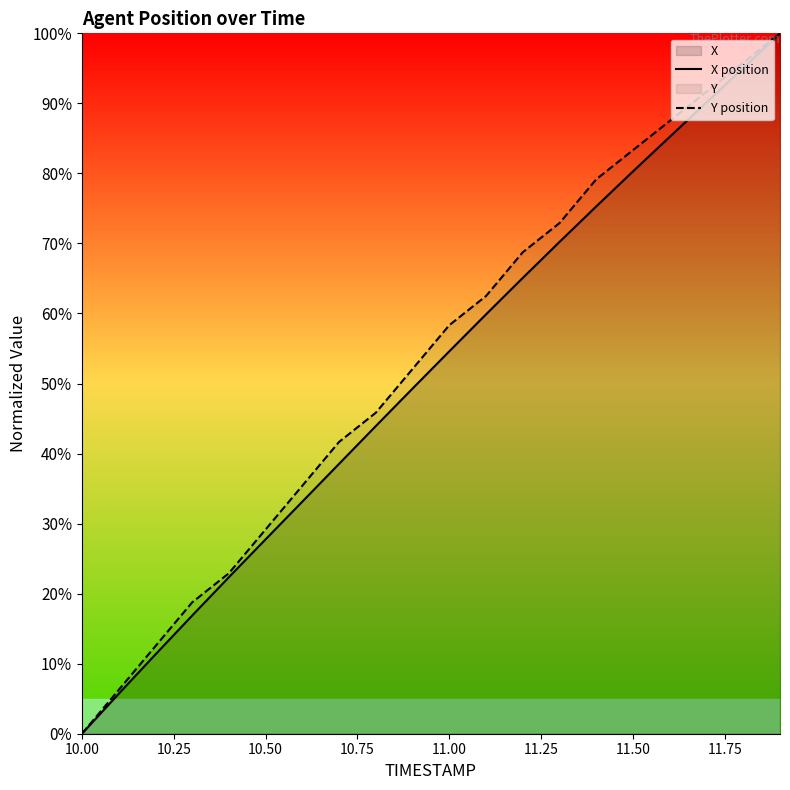

Which category has the lowest value in the Y position series?

10.00